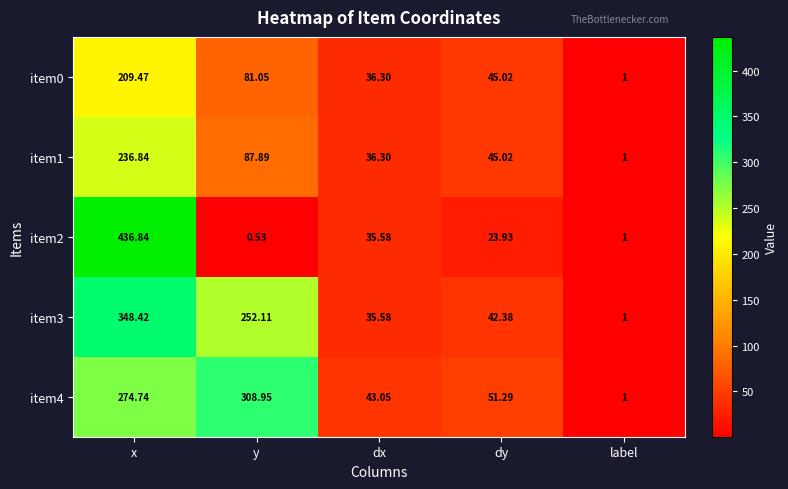

List the labels in order of item2 value, smallest first.

y, label, dy, dx, x